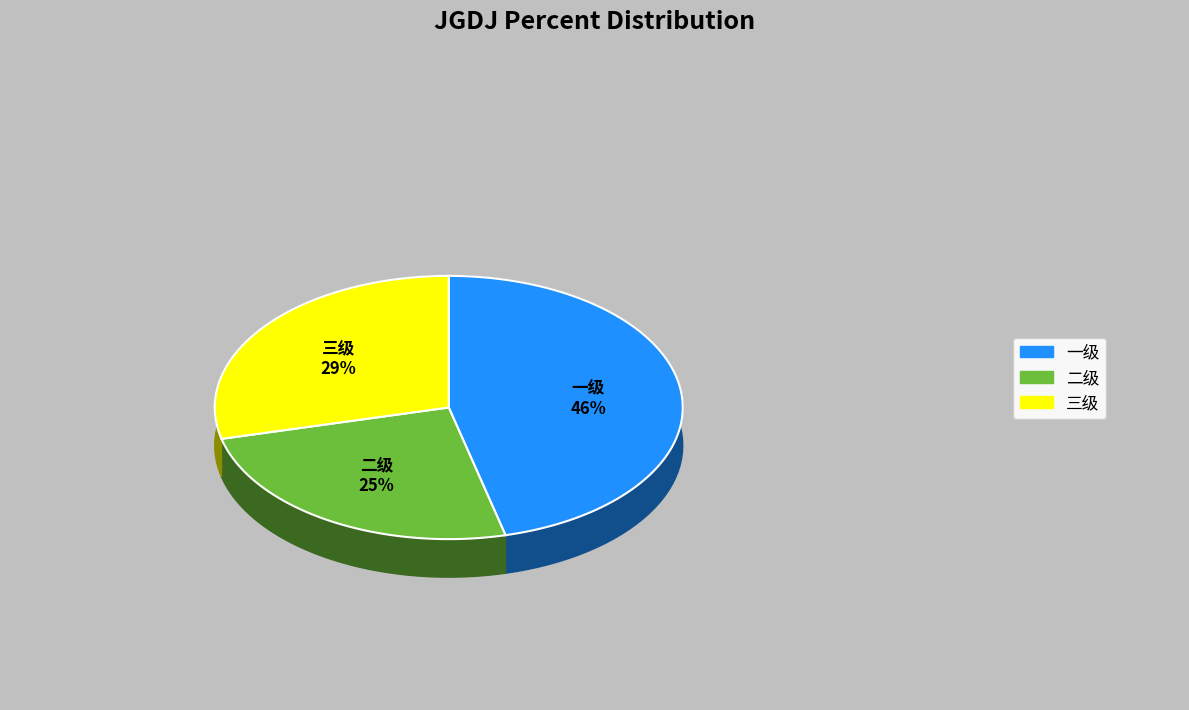

Is 一级 the majority of the pie?

No